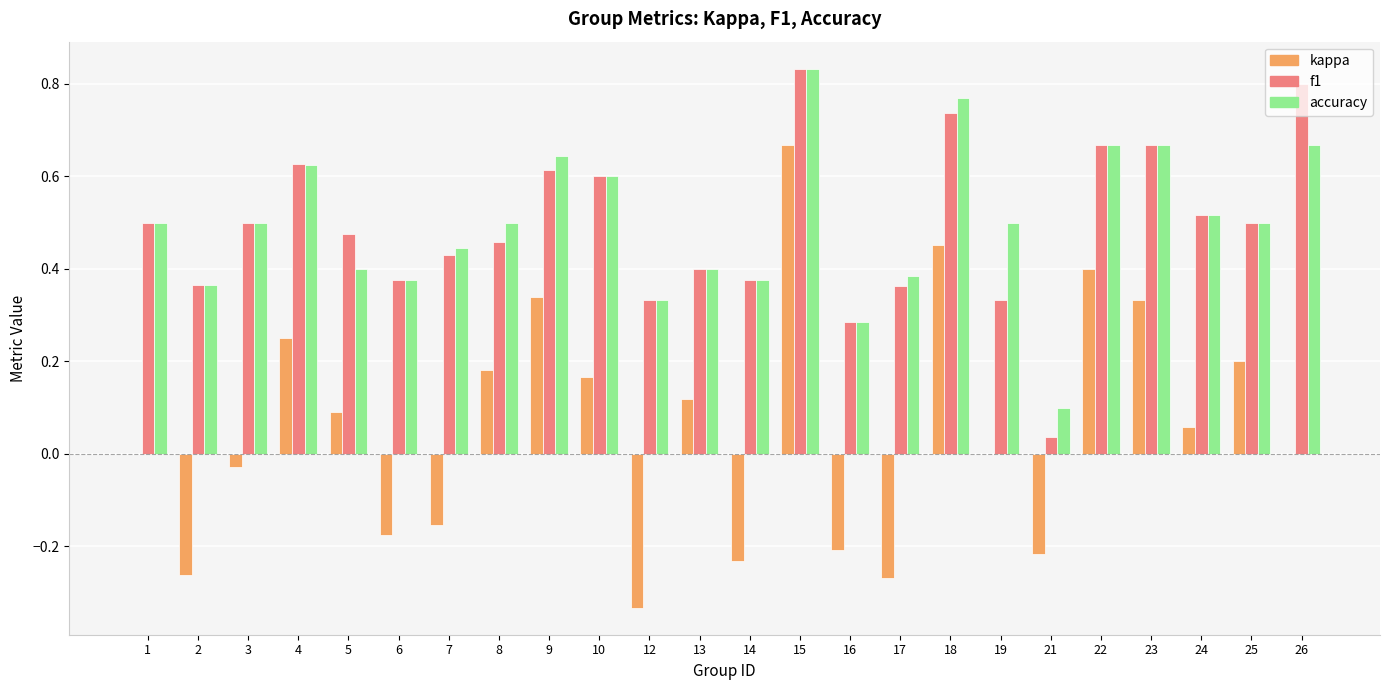

What is the total value across all series at 1?

1.0